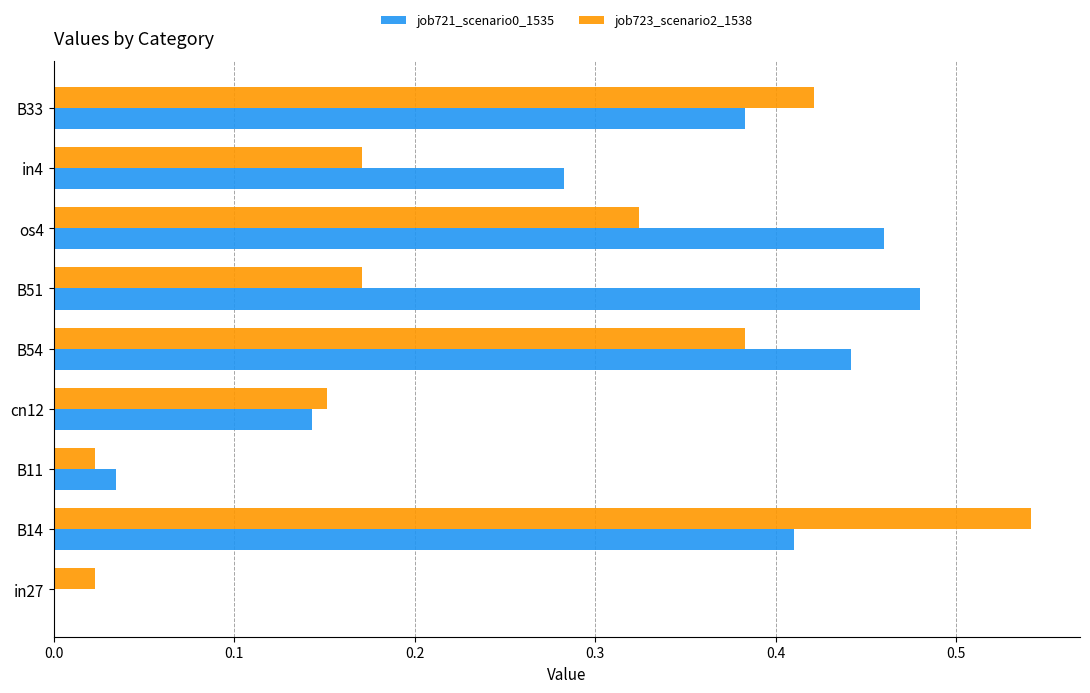

Is the value of job721_scenario0_1535 at in4 greater than the value of job723_scenario2_1538 at os4?

No